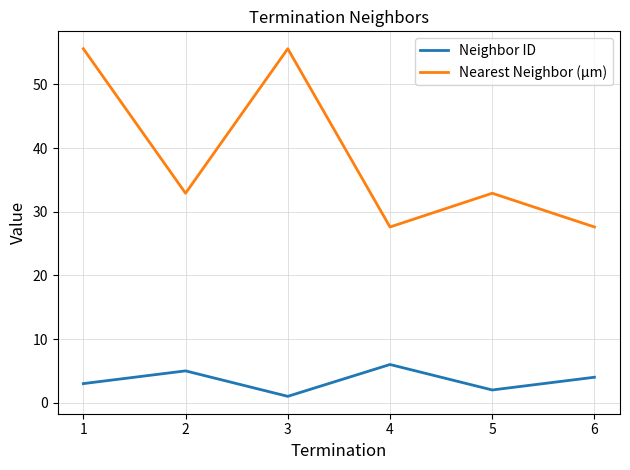

The Nearest Neighbor (µm) series shows 15.3 at 1. True or false?

False